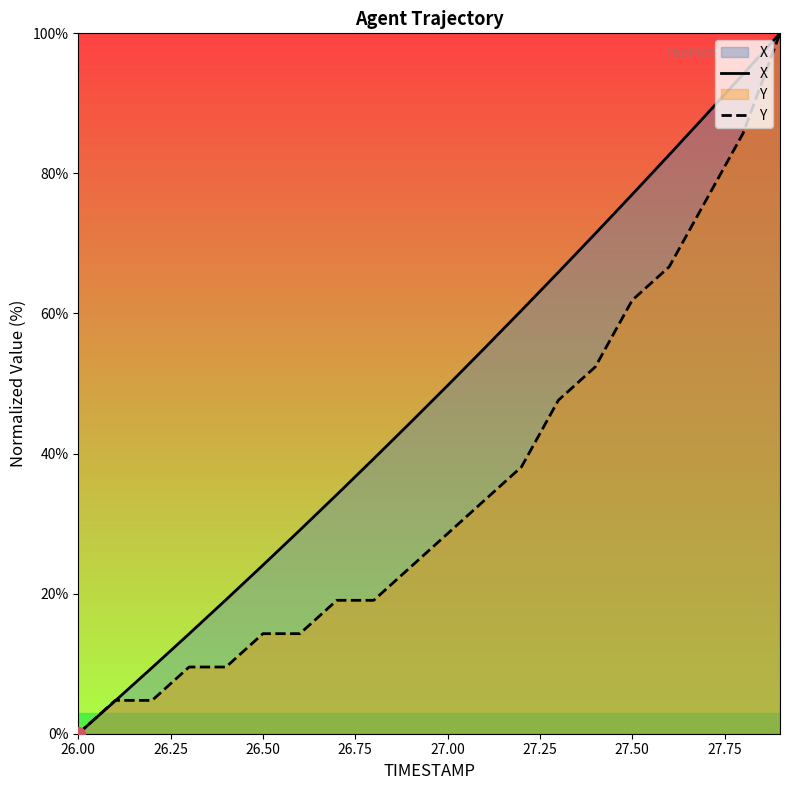

Which series has the largest total across all categories?

X